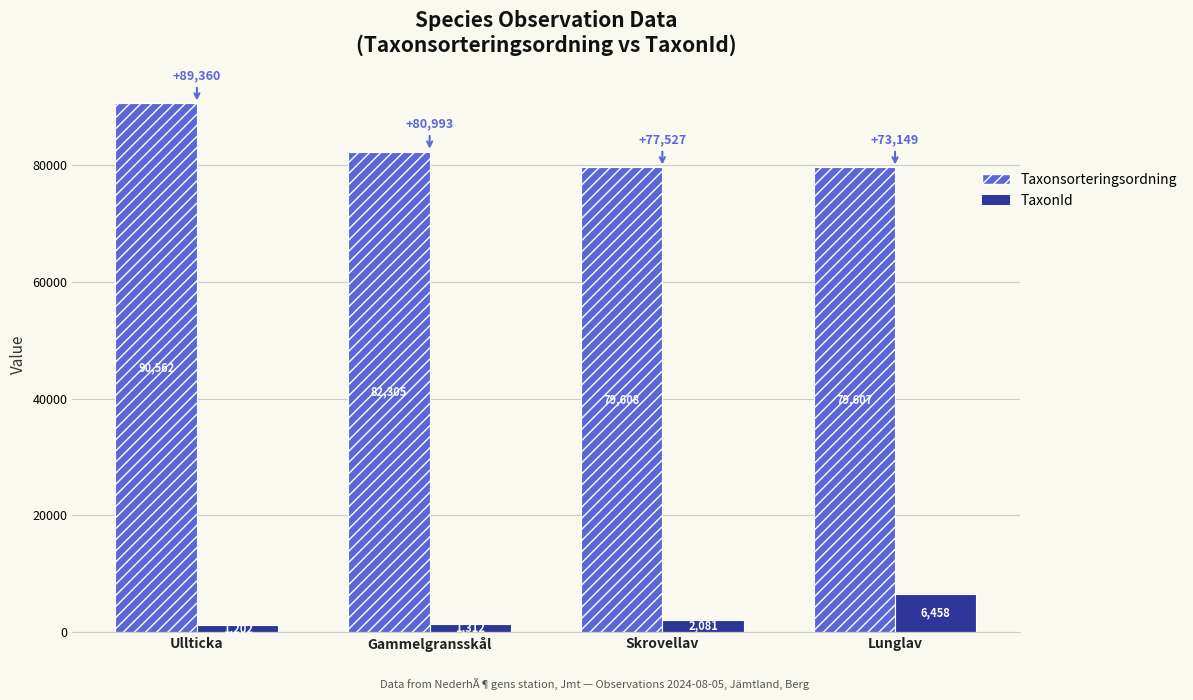

Is the value of TaxonId at Lunglav greater than the value of Taxonsorteringsordning at Gammelgransskål?

No